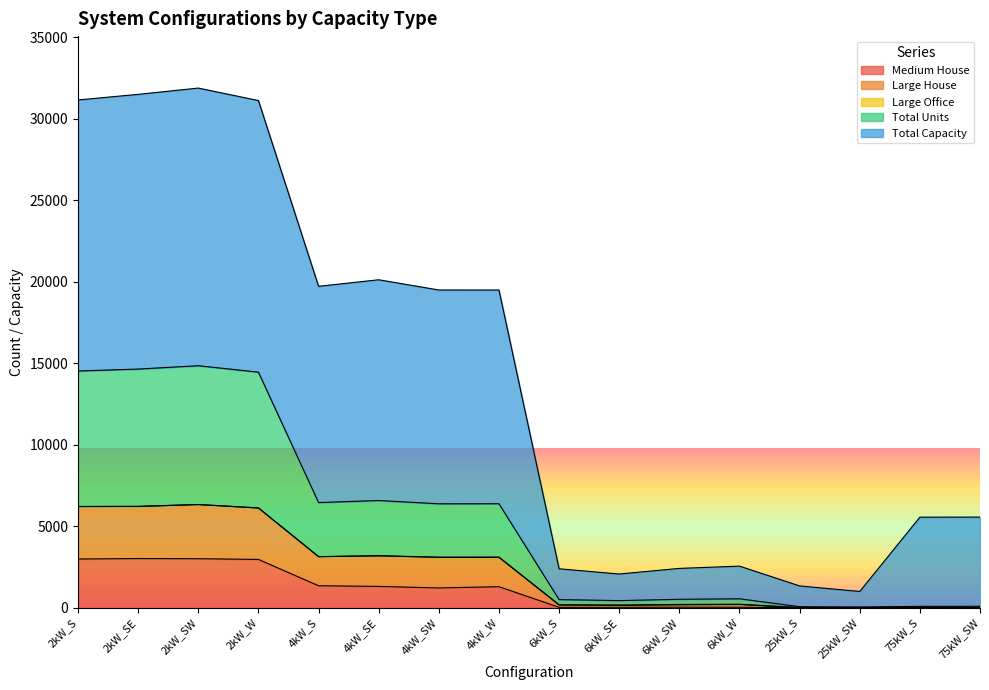

Which series has the largest total across all categories?

Total Capacity